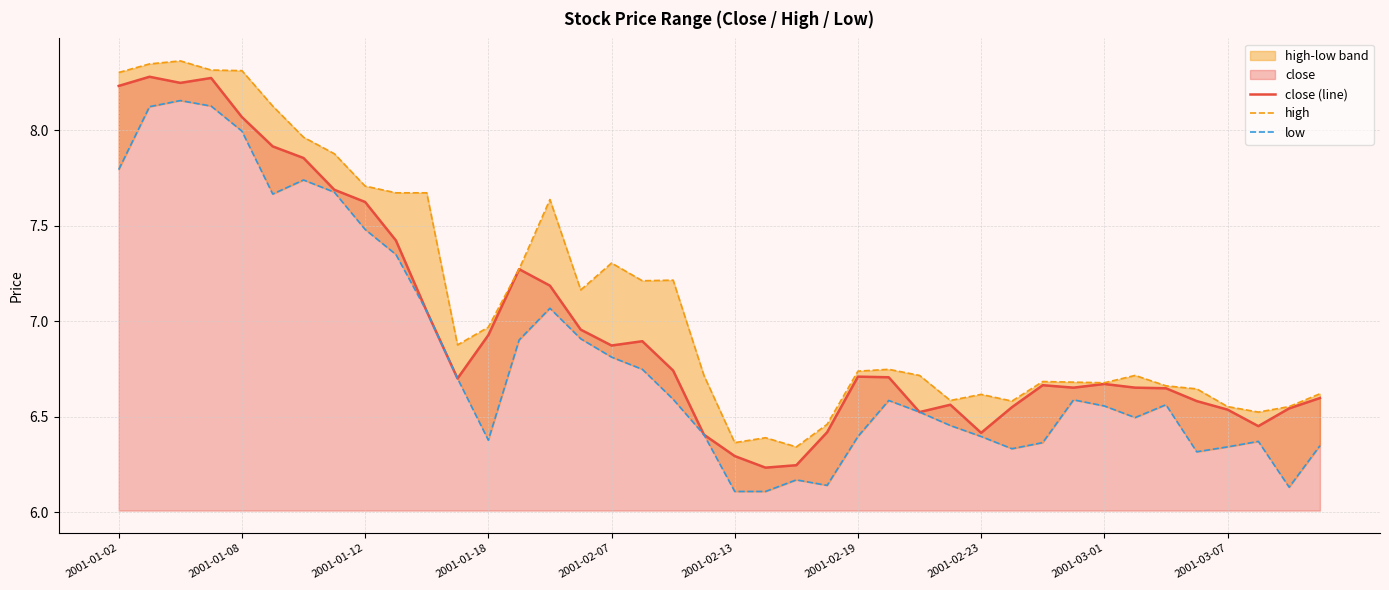

Rank the categories by close (line) value from lowest to highest.

21, 22, 20, 19, 28, 23, 37, 26, 36, 38, 29, 27, 35, 39, 34, 31, 33, 30, 32, 11, 25, 24, 18, 16, 17, 12, 15, 10, 14, 13, 2001-03-07, 2001-03-01, 2001-02-23, 2001-02-19, 2001-02-13, 2001-02-07, 2001-01-02, 2001-01-12, 2001-01-18, 2001-01-08